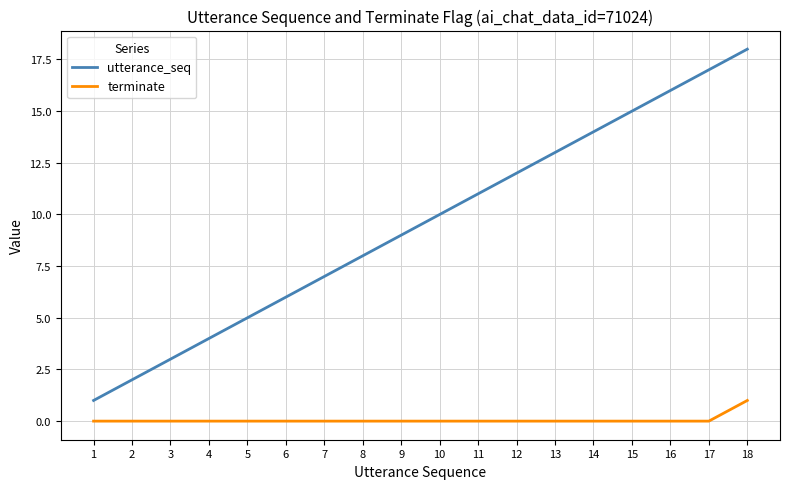

What is the spread (max minus min) of values at 18?

17